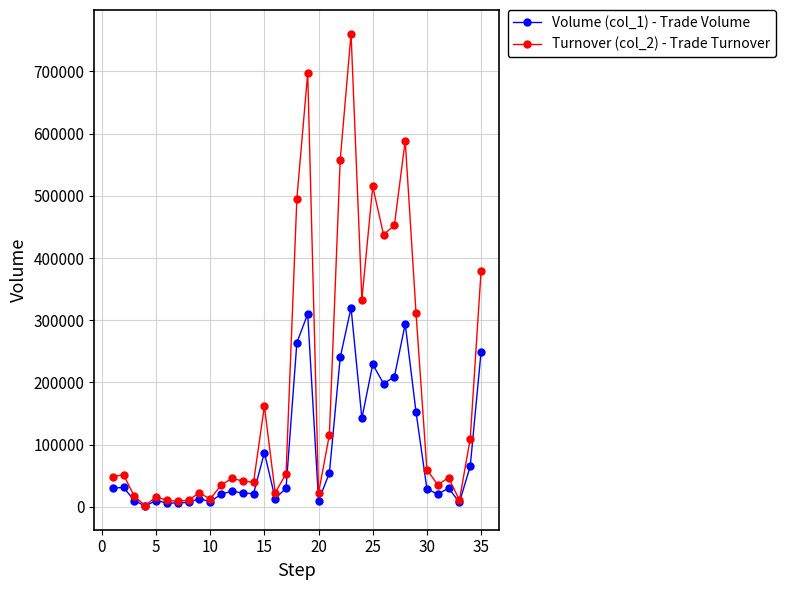

True or false: Turnover (col_2) - Trade Turnover has more than 2 interior local peaks.

True